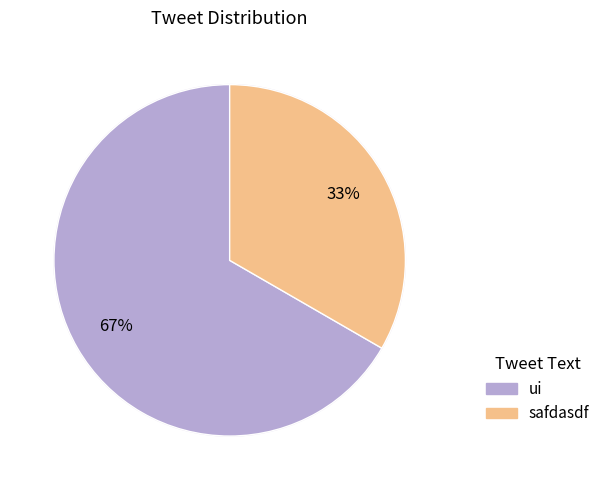

Rank the categories by value from highest to lowest.

ui, safdasdf